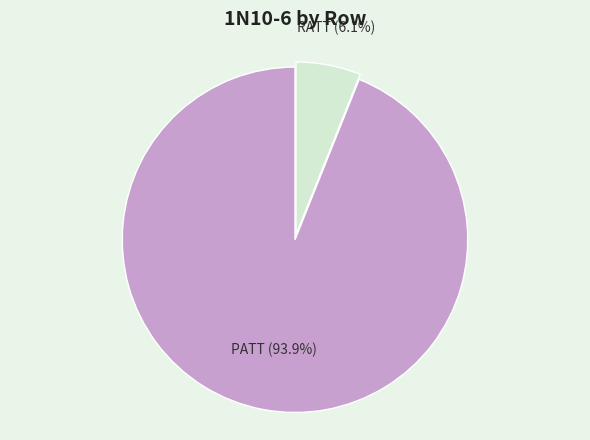

Which slice is the largest?

PATT